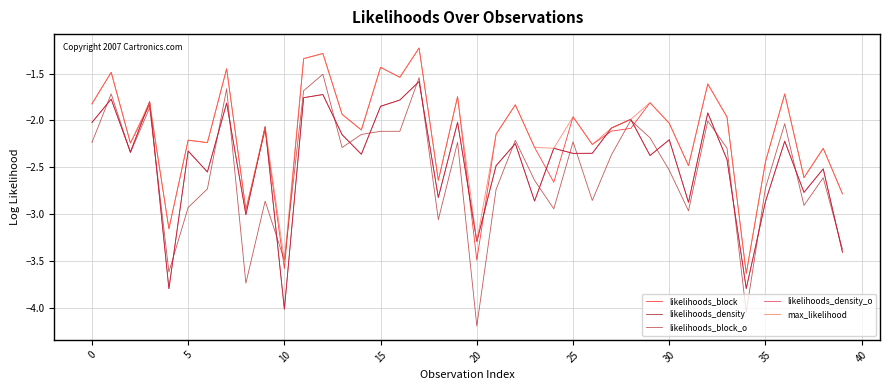

Does the chart have visible grid lines?

Yes